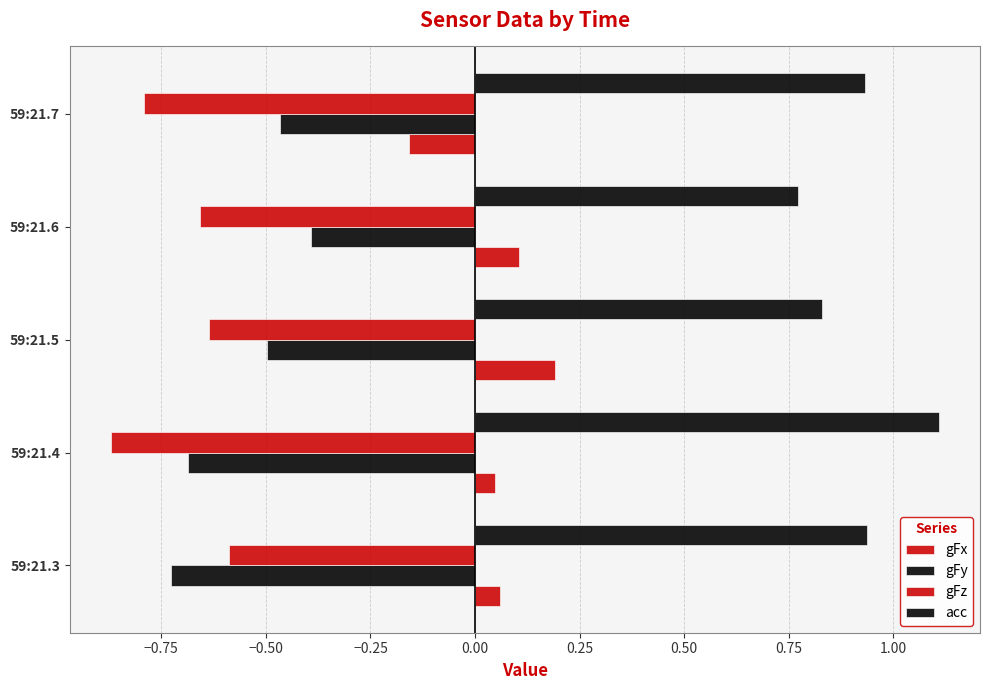

Reading left to right, extract all data points from this chart.

gFx: 0.1	0.0	0.2	0.1	-0.2
gFy: -0.7	-0.7	-0.5	-0.4	-0.5
gFz: -0.6	-0.9	-0.6	-0.7	-0.8
acc: 0.9	1.1	0.8	0.8	0.9